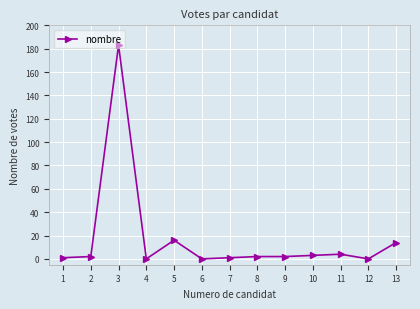

What is the greatest value displayed?

183